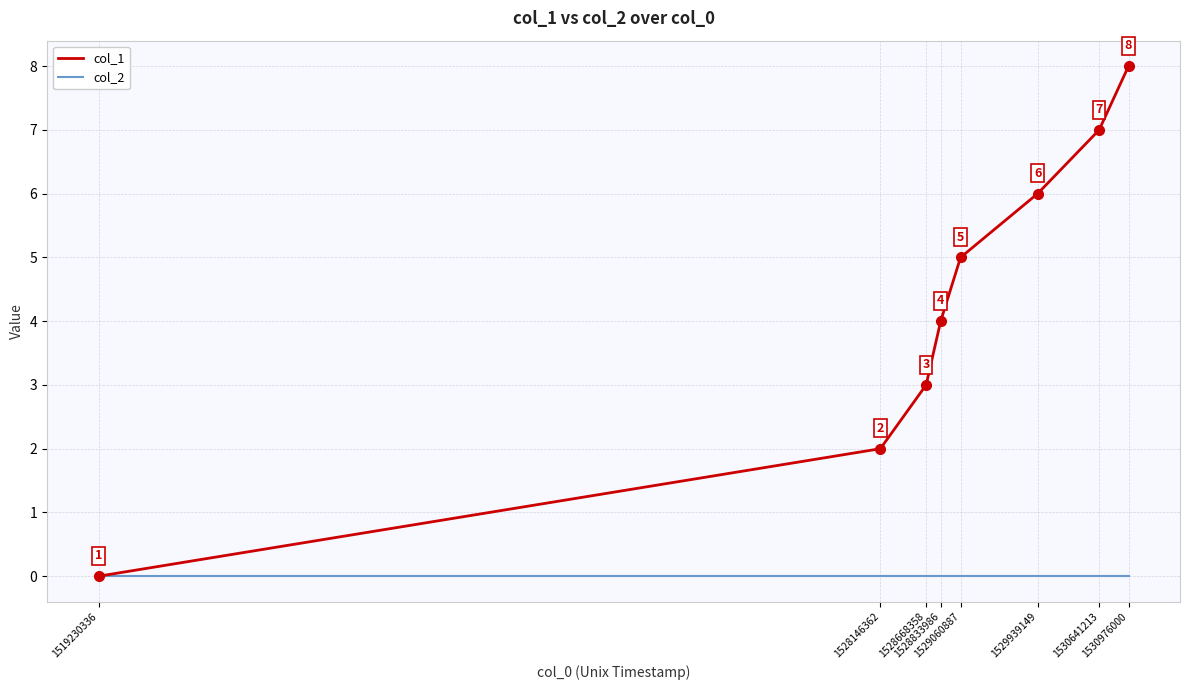

What is the total value across all series at 1528146362?

2